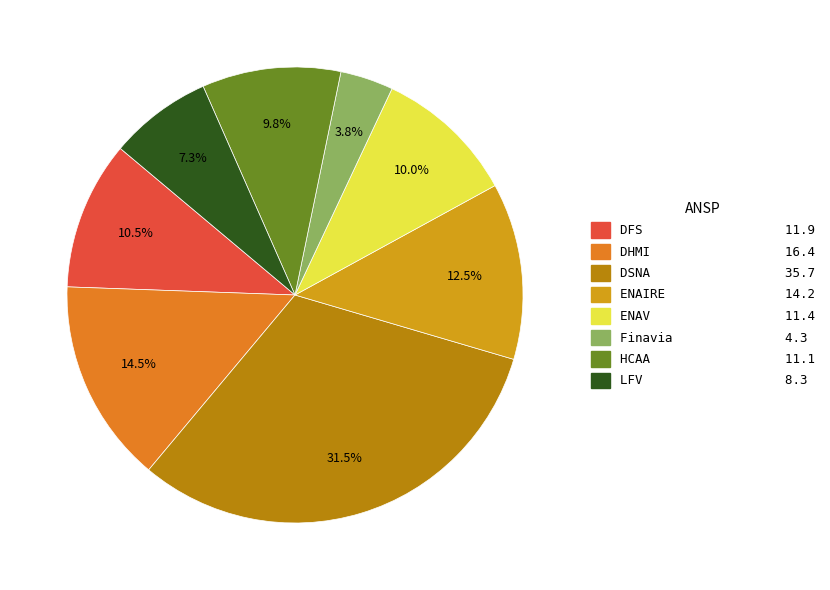

True or false: DHMI accounts for 23% of the total.

False